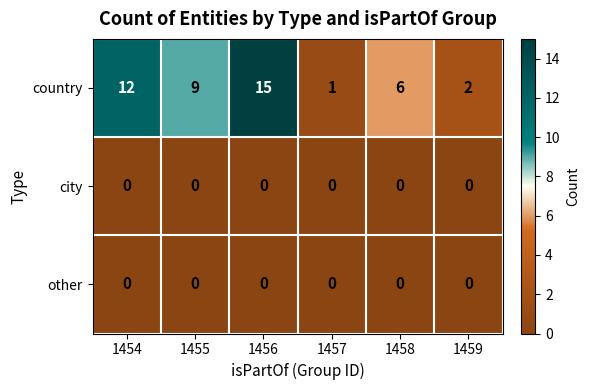

Reading right to left, what are all the values shown in this chart?

country: 1459=2	1458=6	1457=1	1456=15	1455=9	1454=12
city: 1459=0	1458=0	1457=0	1456=0	1455=0	1454=0
other: 1459=0	1458=0	1457=0	1456=0	1455=0	1454=0